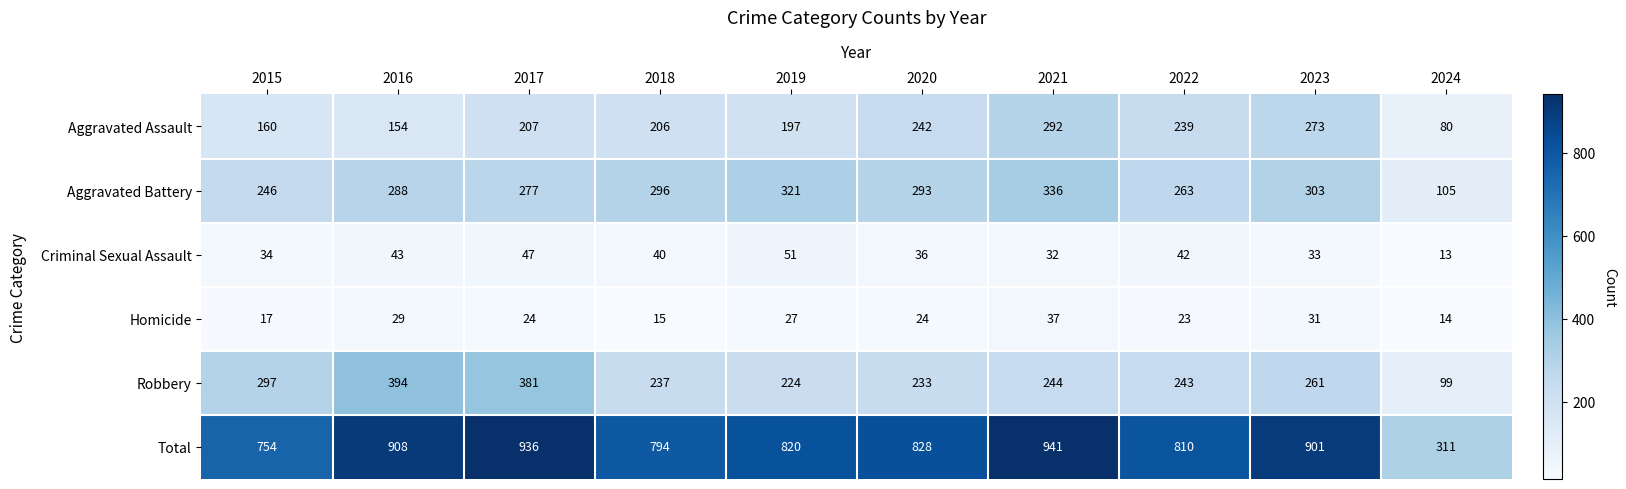

What is the sum of all Aggravated Battery values?

2728